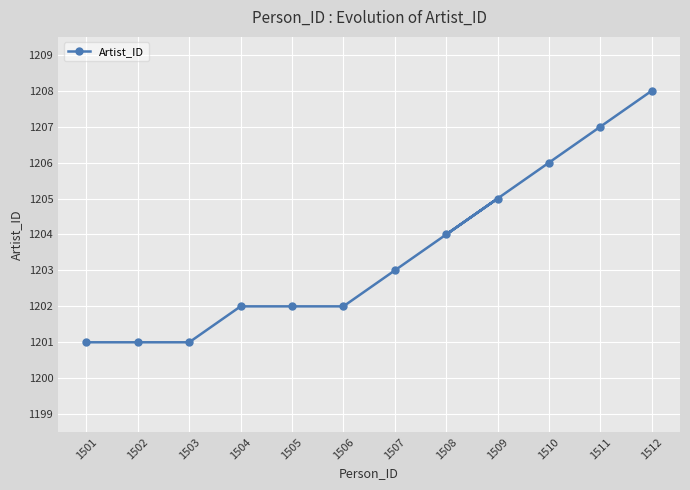

True or false: there are more than 2 points higher than both neighbors.

False